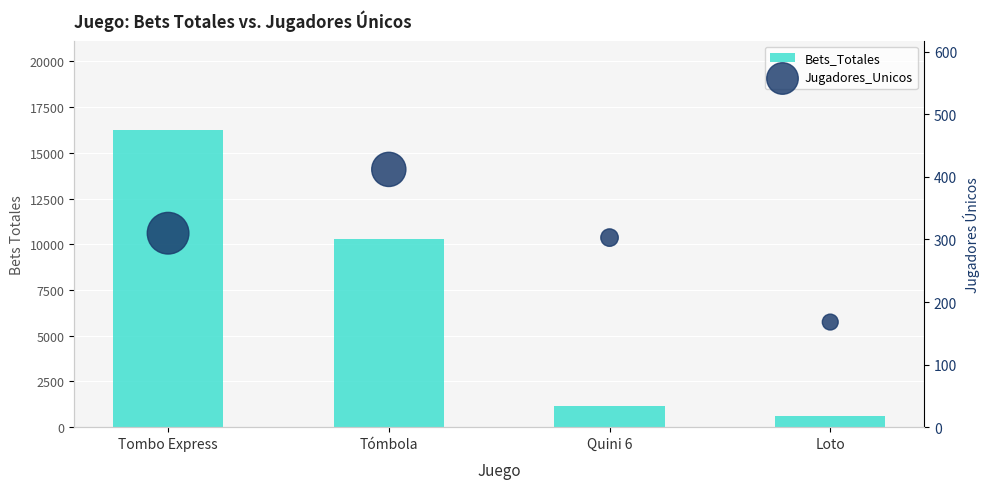

Is the value of Bets_Totales at Loto greater than the value of Jugadores_Unicos at Tombo Express?

Yes